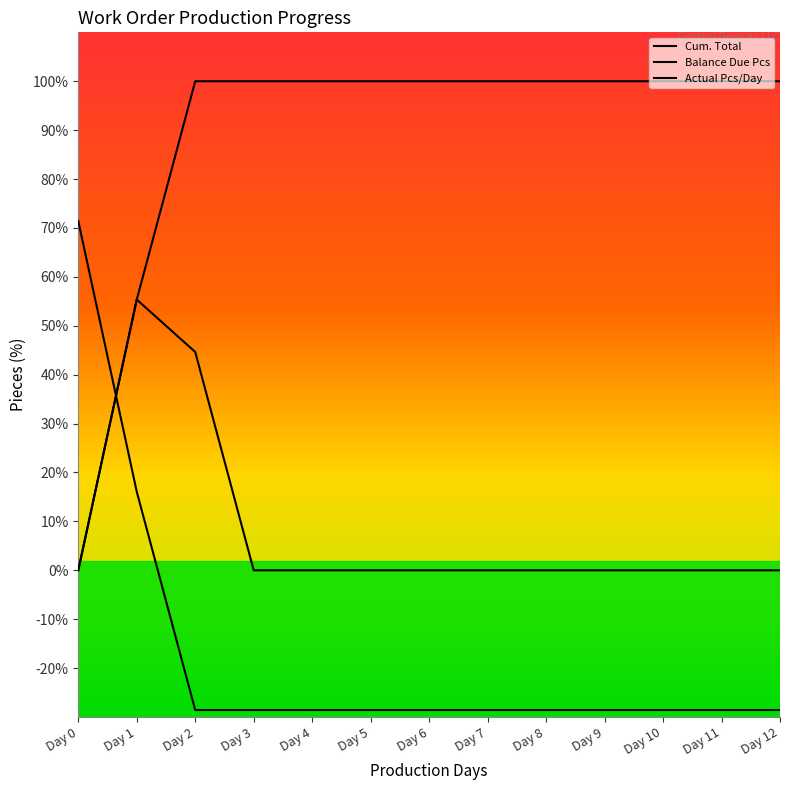

At how many categories does at least one series exceed 93?

11